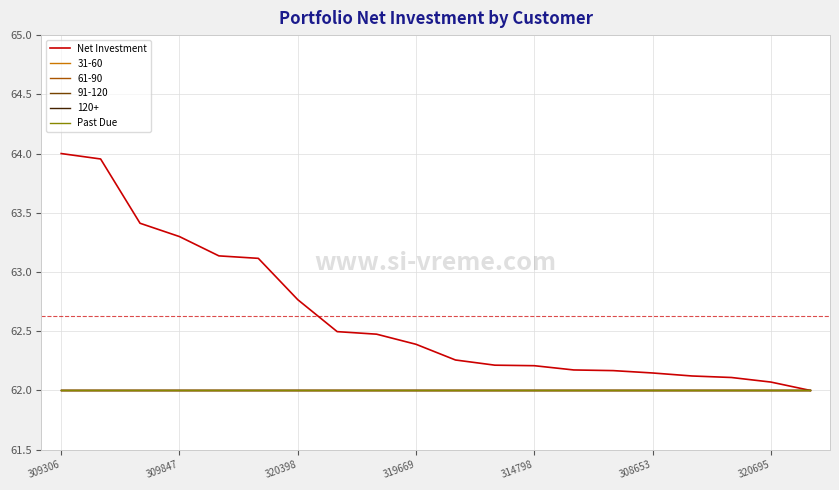

What is the highest value of the Net Investment series?

64.0